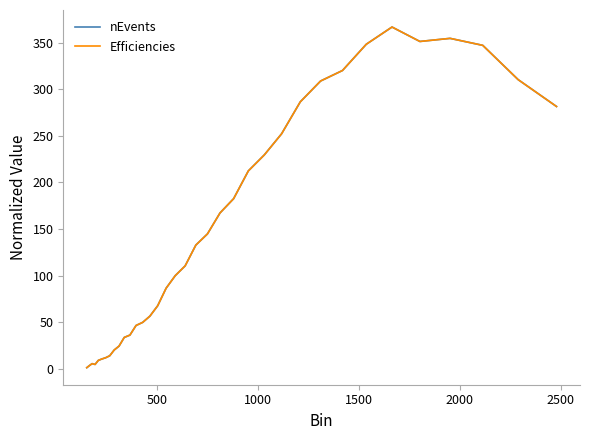

Does the chart have visible grid lines?

No